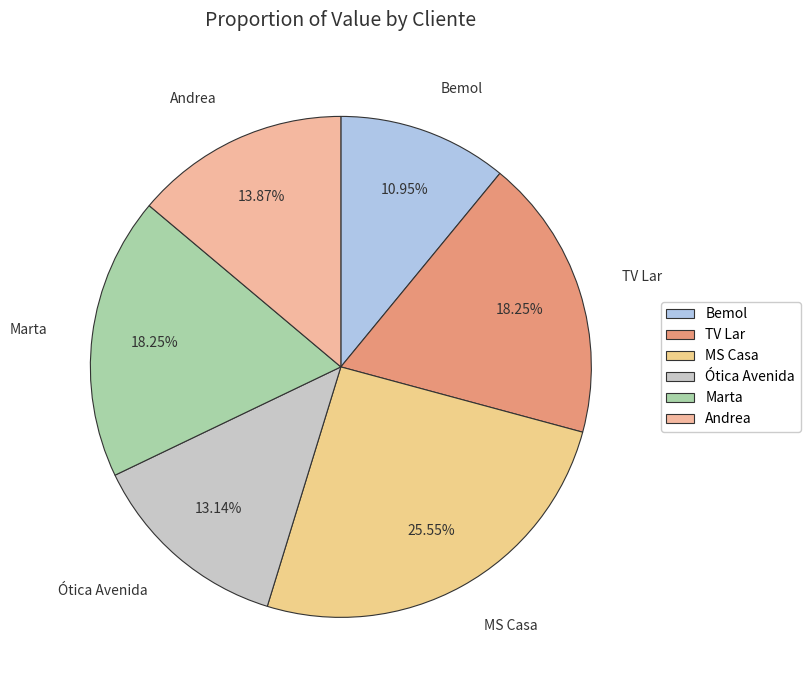

What is the smallest slice in the pie chart?

Bemol